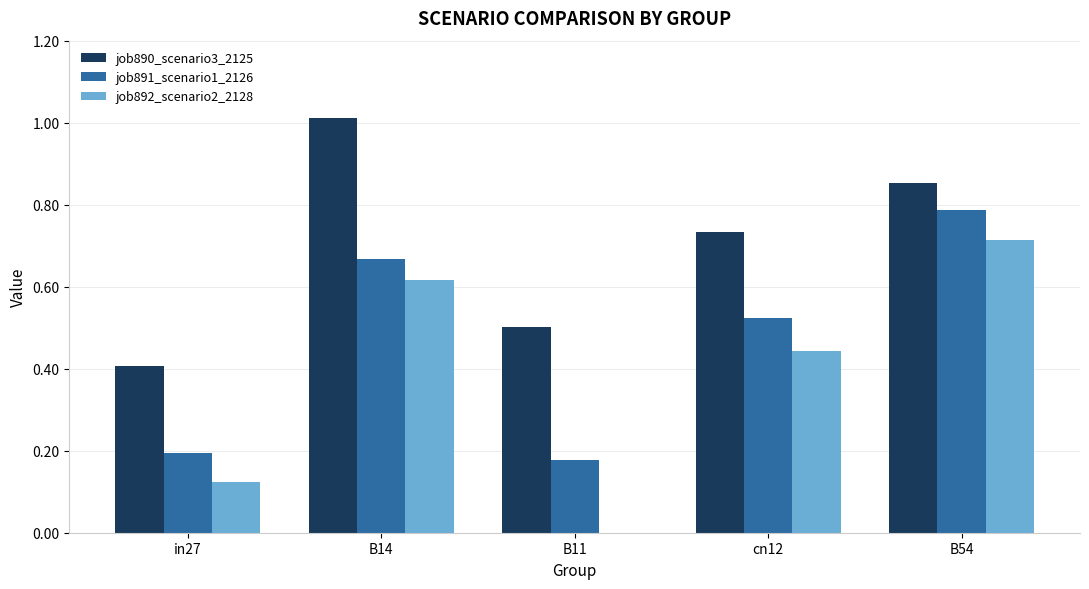

Are the bars grouped side by side (vs. stacked)?

Yes